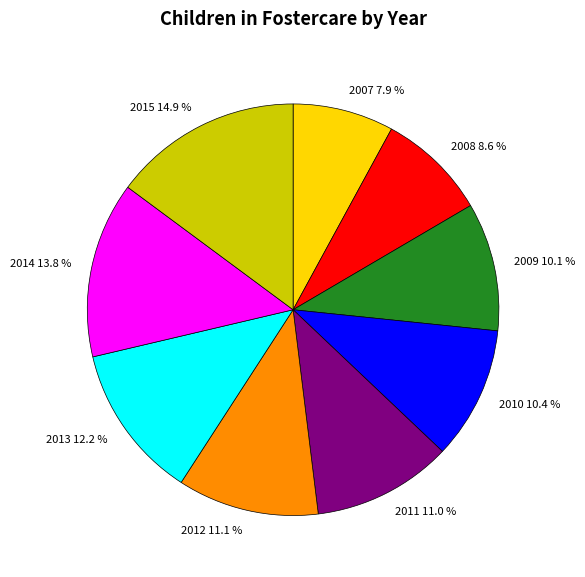

Is 2007 the majority of the pie?

No